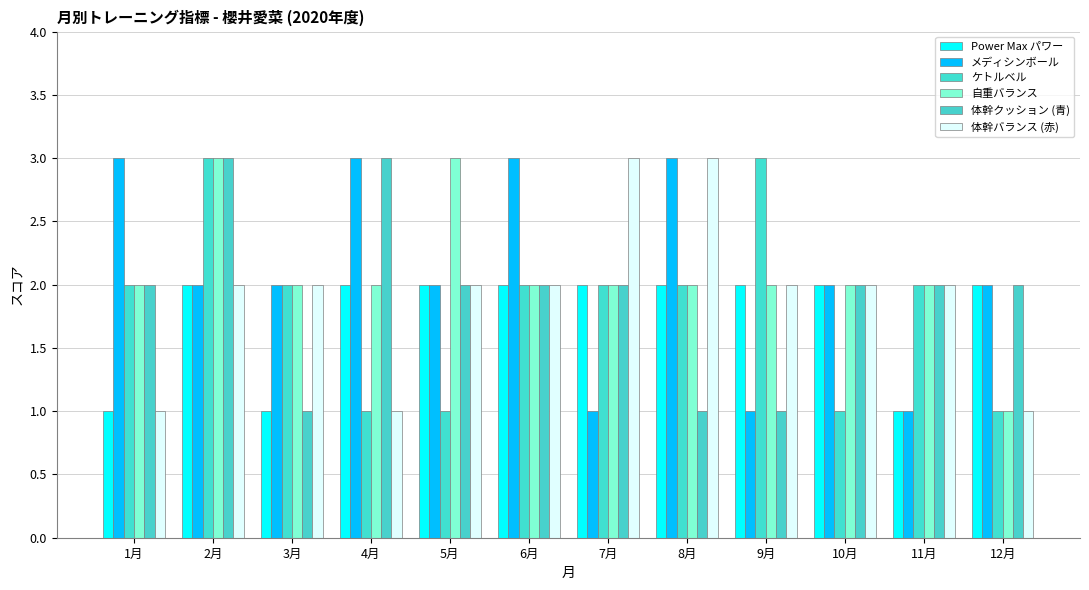

What is the total value across all series at 5月?

12